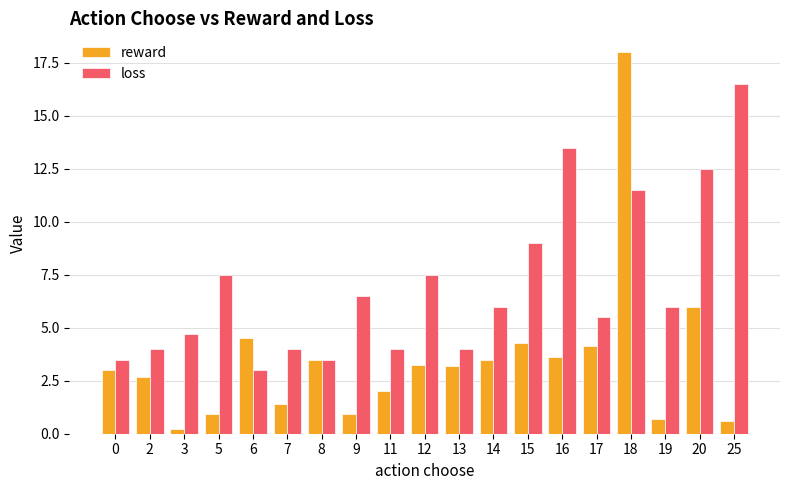

What is the total value across all series at 7?

5.4